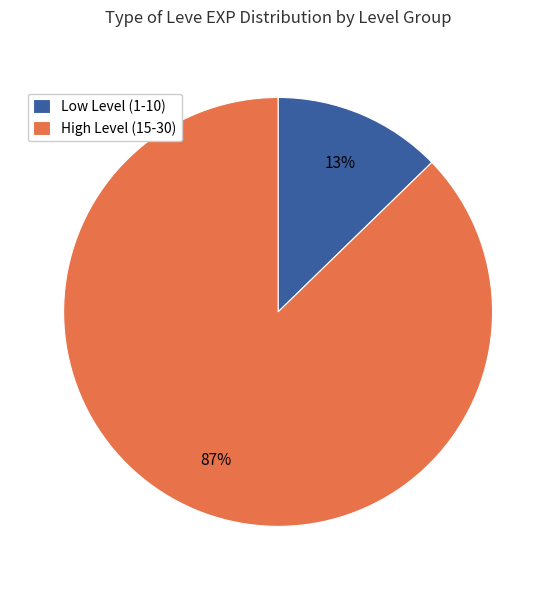

To the nearest percent, what is the combined percentage of Low Level (1-10) and High Level (15-30)?

100%